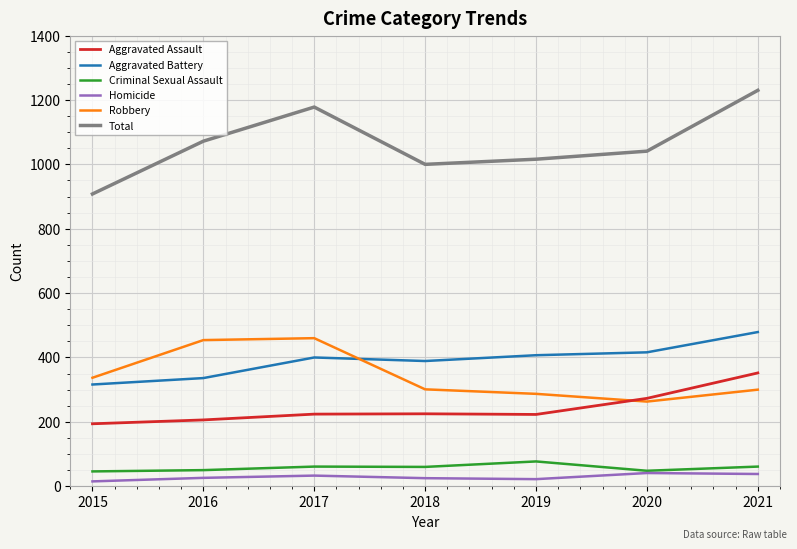

Which series changed the most between 2020 and 2021?

Total